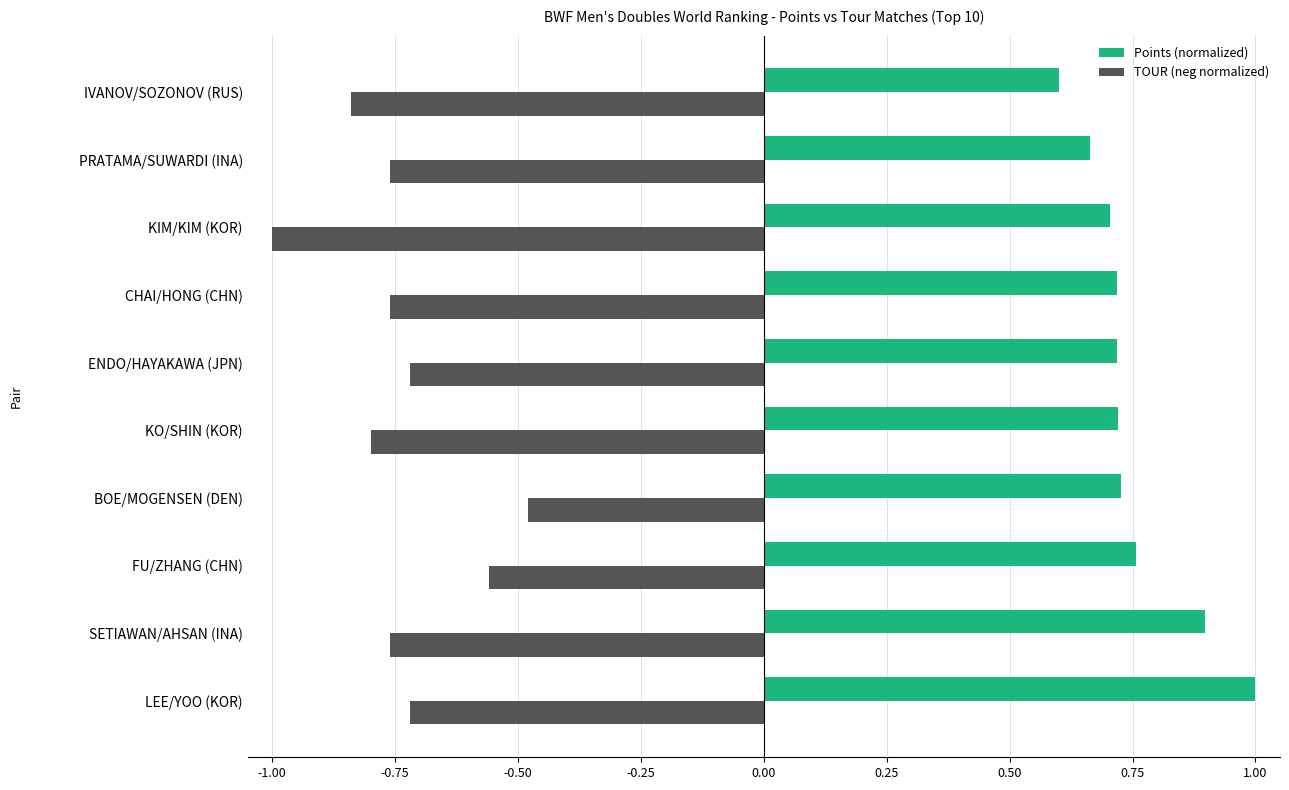

What is the difference between the maximum and minimum values in the TOUR (neg normalized) series?

0.5